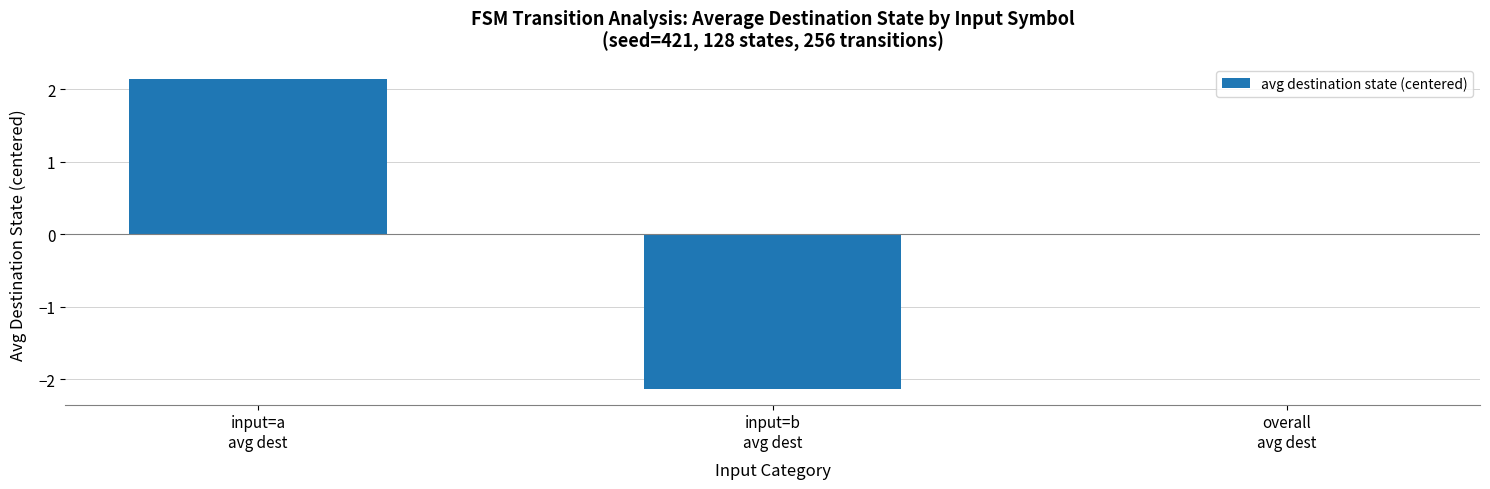

What is the maximum value shown in the chart?

2.1